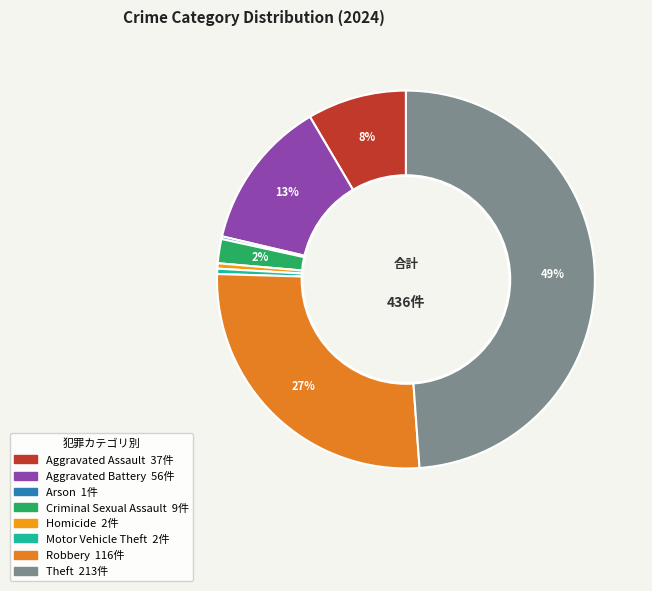

To the nearest percent, what is the difference between the largest and smallest slice percentages?

49%